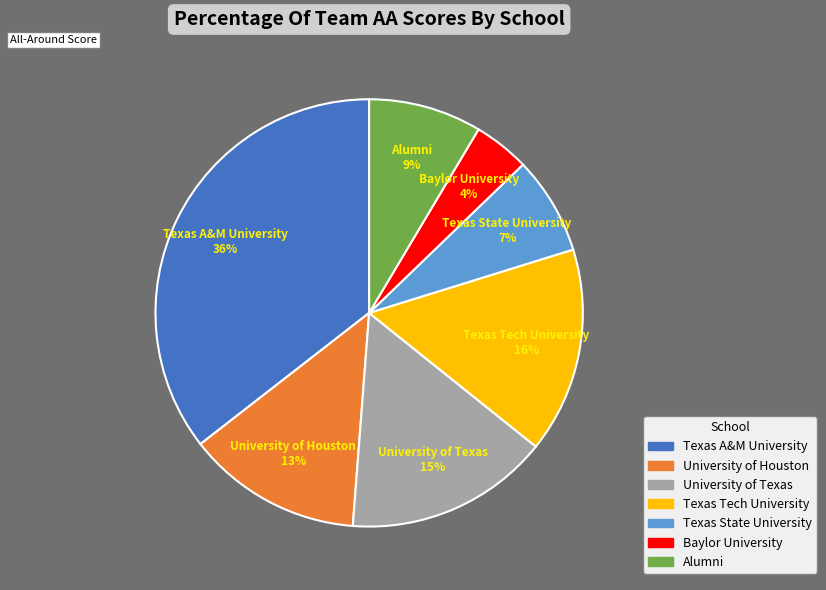

To the nearest percent, what is the average slice percentage?

14%